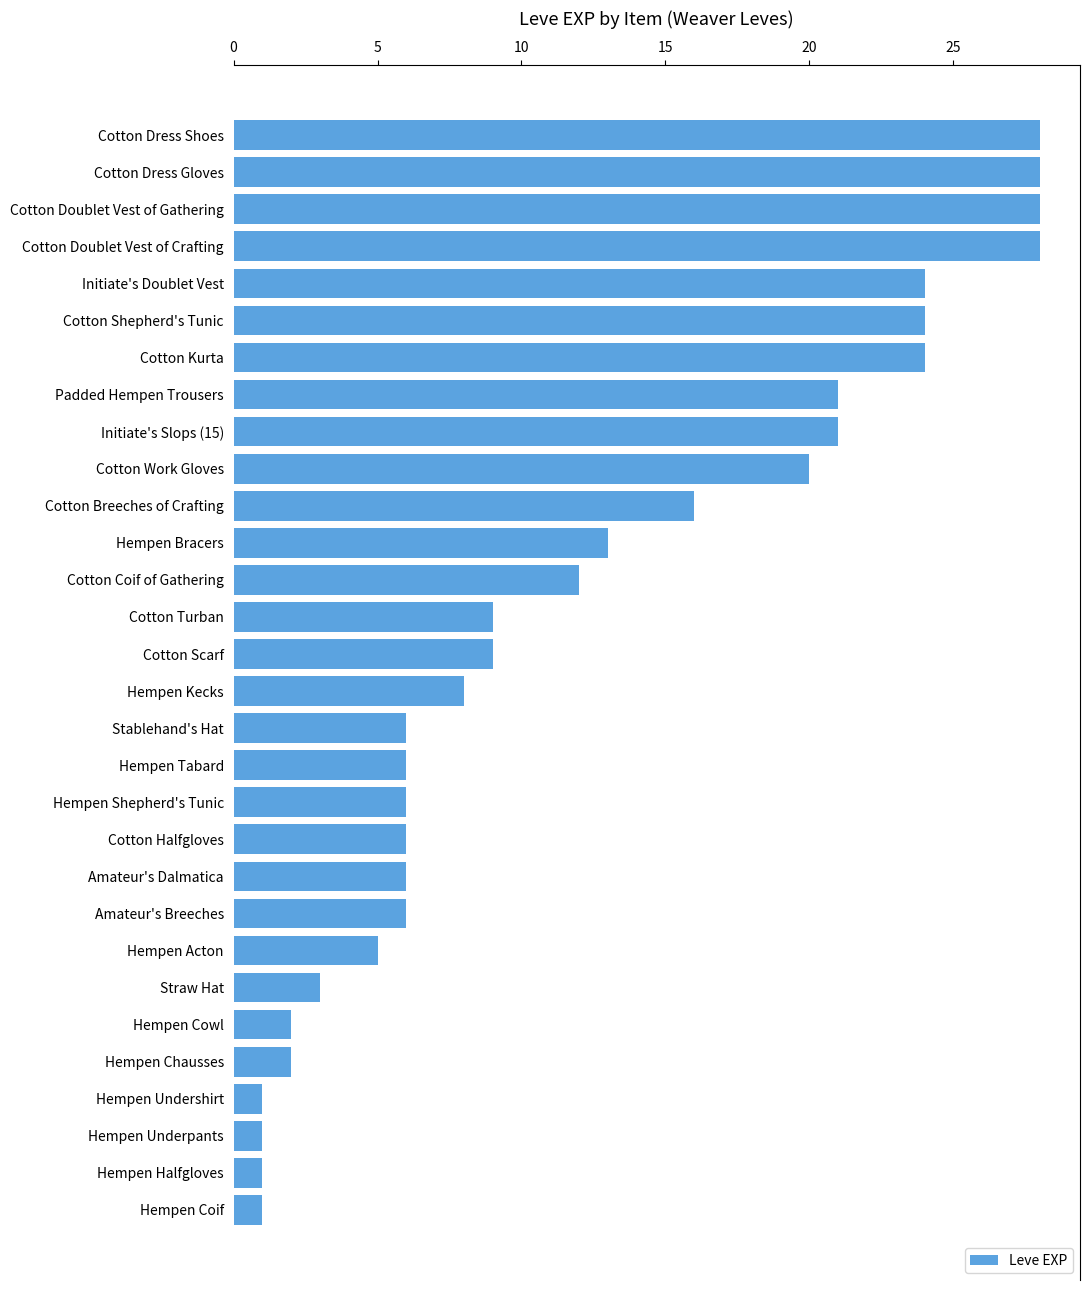

Reading top to bottom, what are all the values shown in this chart?

28	28	28	28	24	24	24	21	21	20	16	13	12	9	9	8	6	6	6	6	6	6	5	3	2	2	1	1	1	1